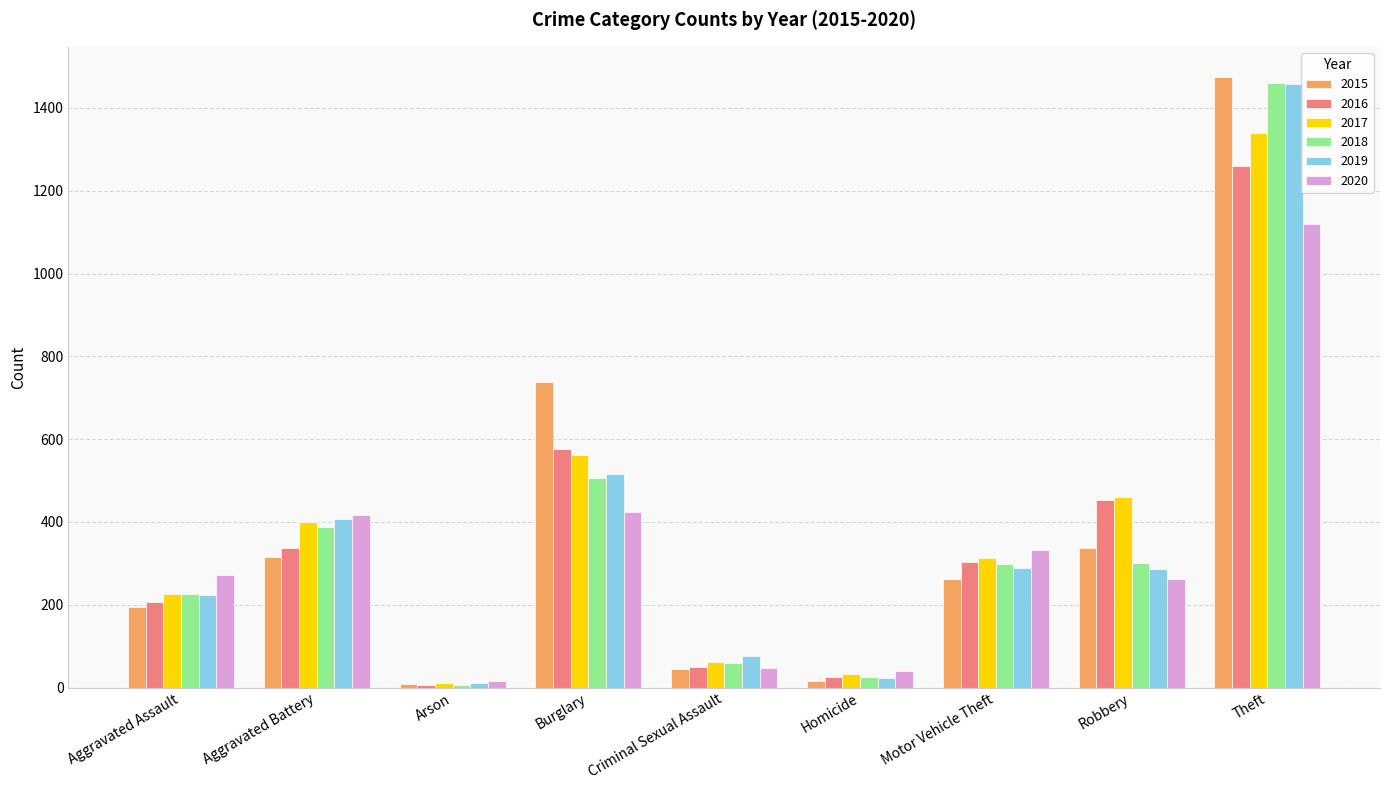

Which label corresponds to the largest value in the chart?

Theft